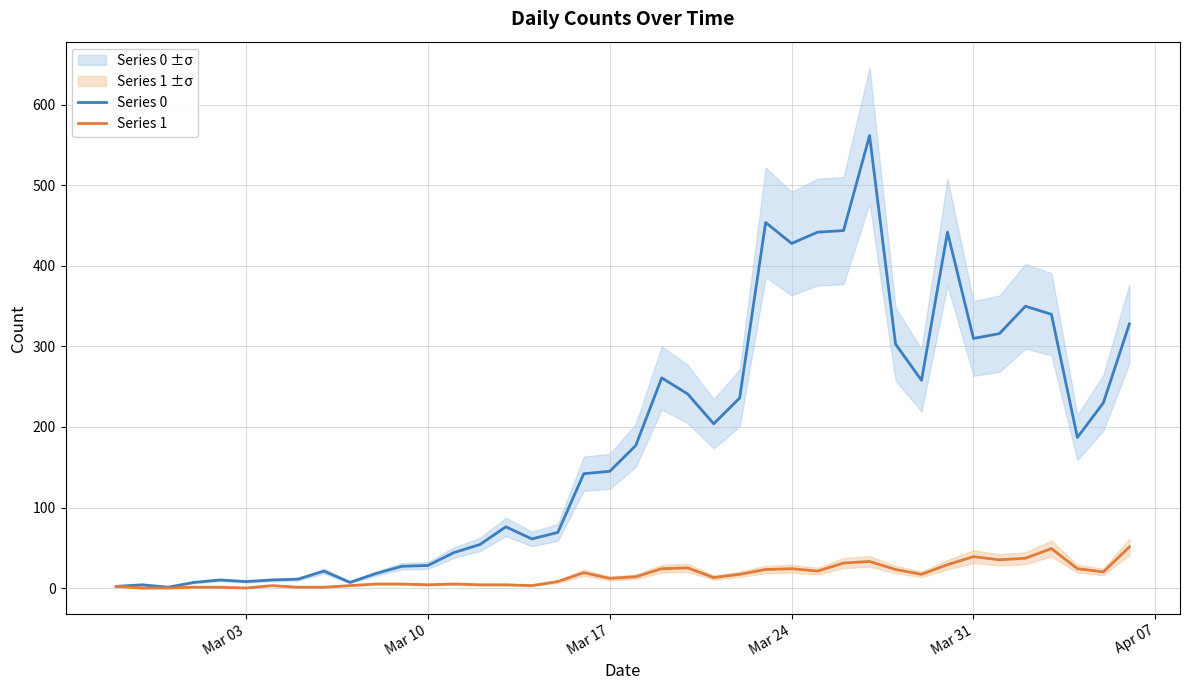

List the series in order of their overall mean, lowest first.

Series 1, Series 0